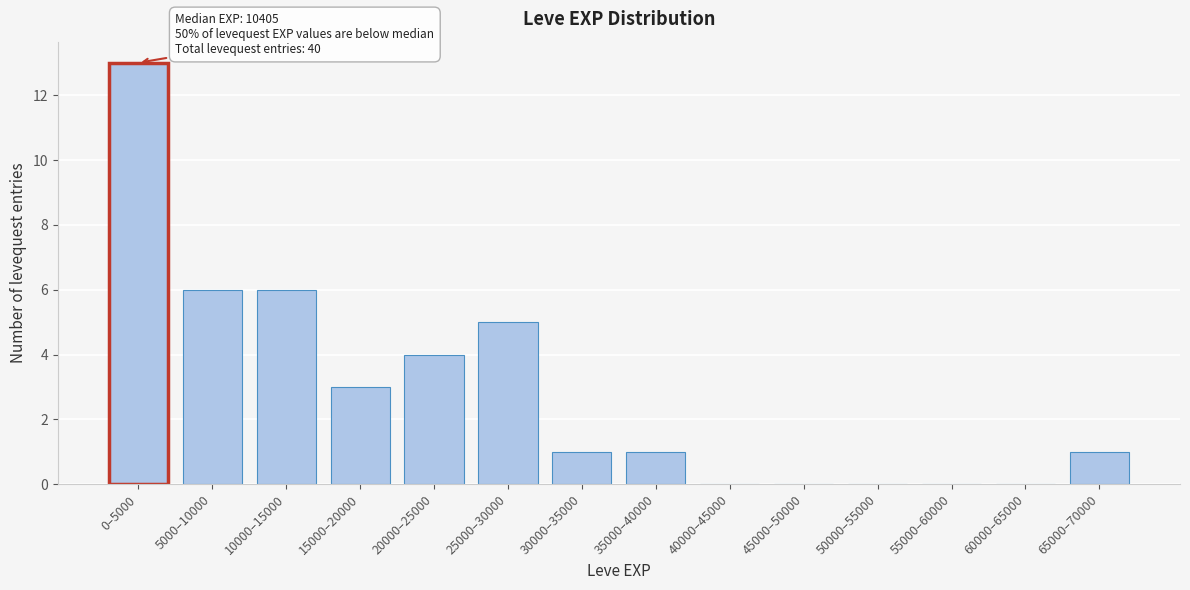

Reading right to left, transcribe all the data shown in this chart.

65000–70000=1	60000–65000=0	55000–60000=0	50000–55000=0	45000–50000=0	40000–45000=0	35000–40000=1	30000–35000=1	25000–30000=5	20000–25000=4	15000–20000=3	10000–15000=6	5000–10000=6	0–5000=13